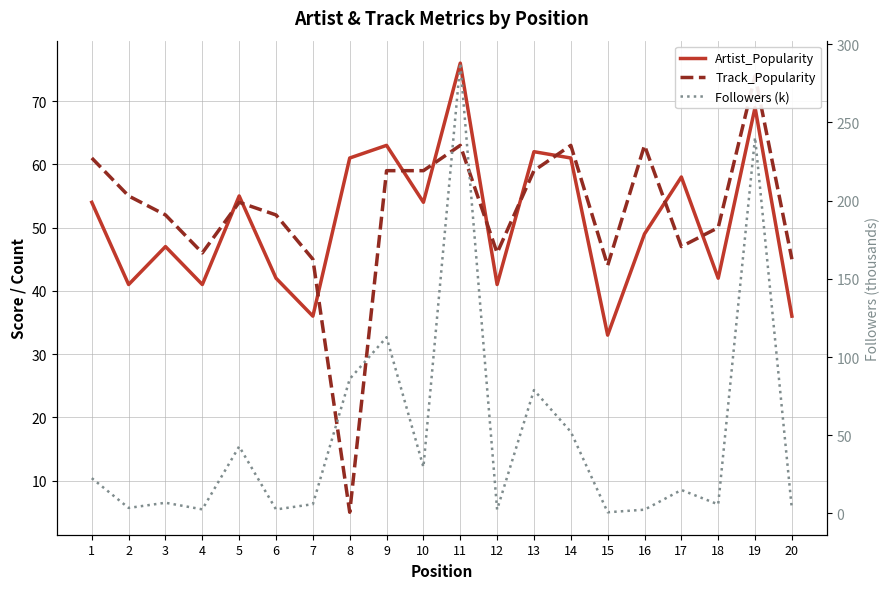

Does the chart display data point markers on the line(s)?

No